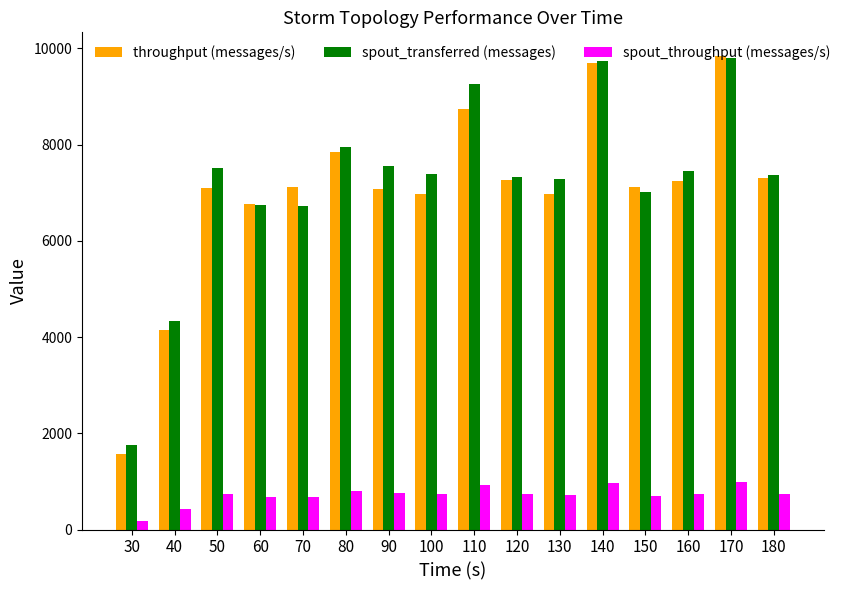

What value does the spout_transferred (messages) series have at 160?

7440